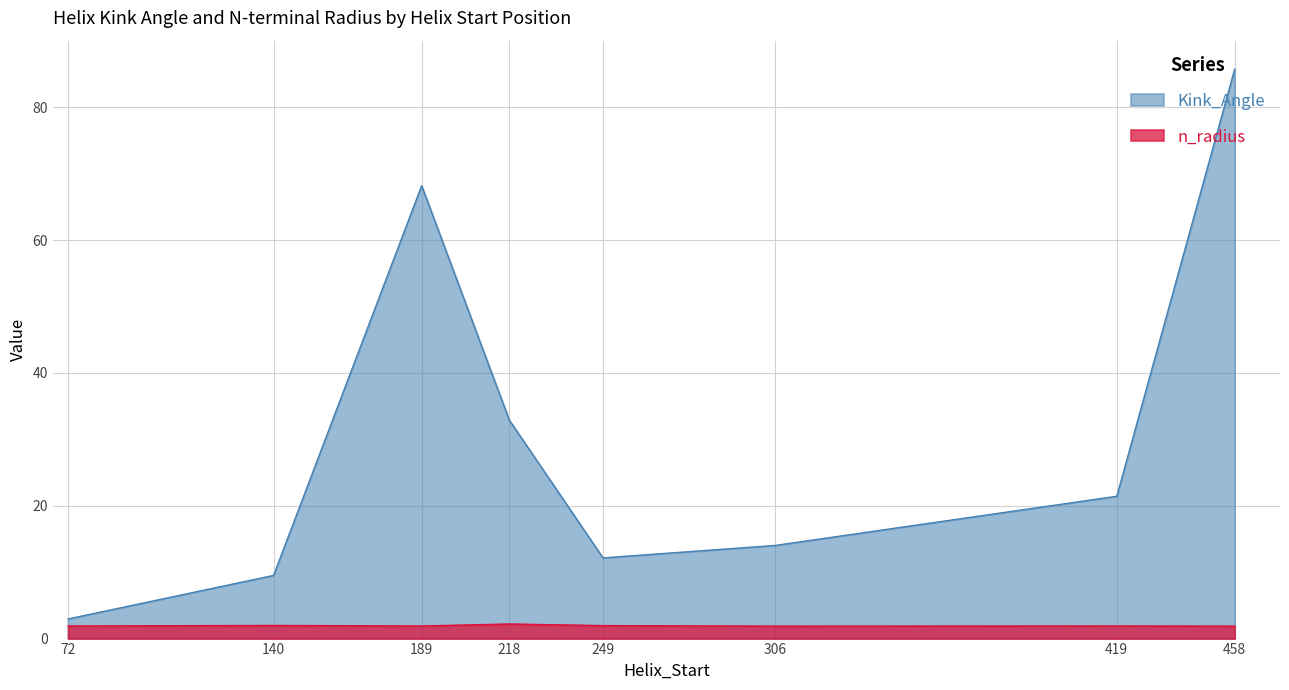

At which category is the sum across all series the highest?

458